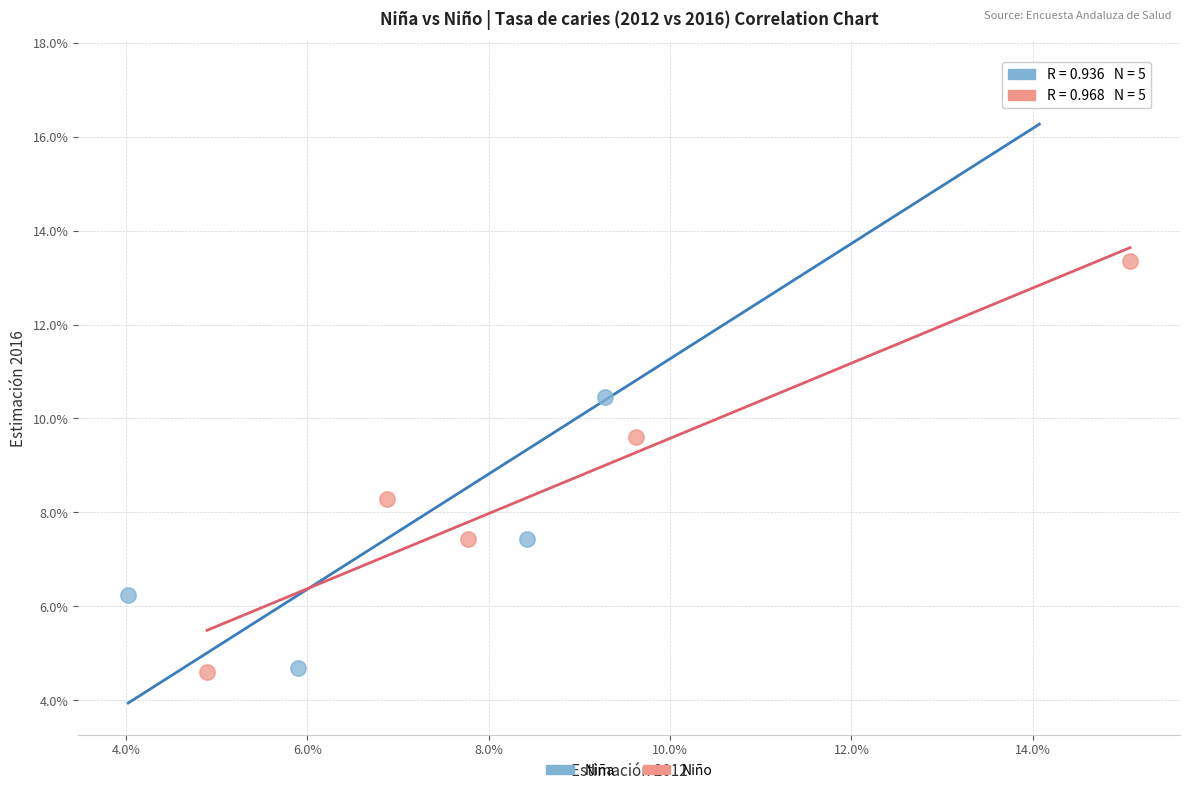

What are all the series names shown in the legend?

Niña, Niño